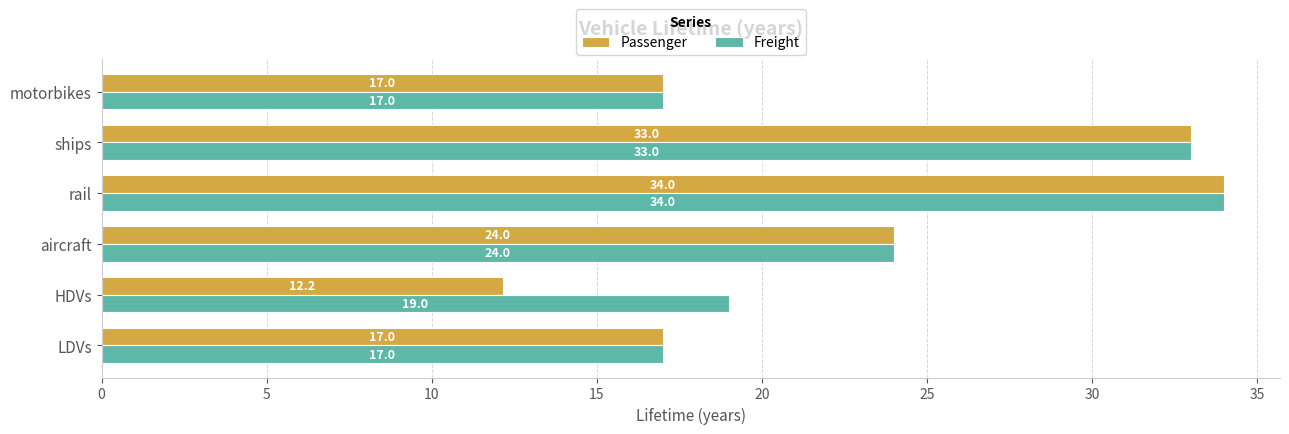

What value does the Passenger series have at LDVs?

17.0